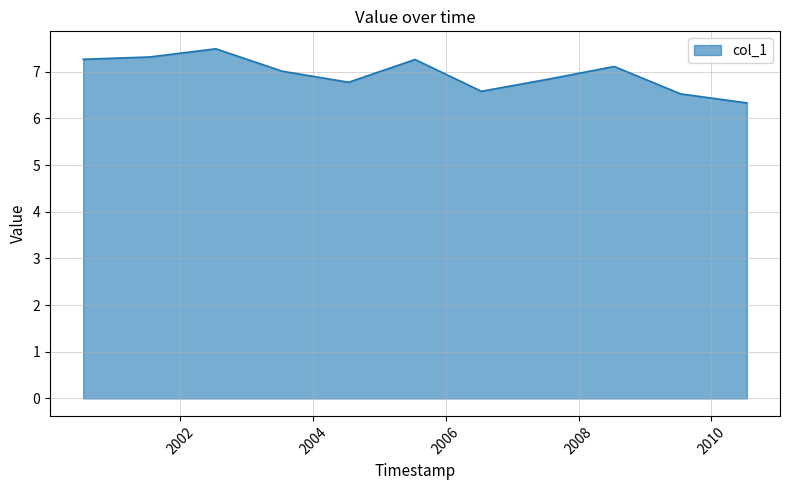

Does the chart display data point markers on the line(s)?

No